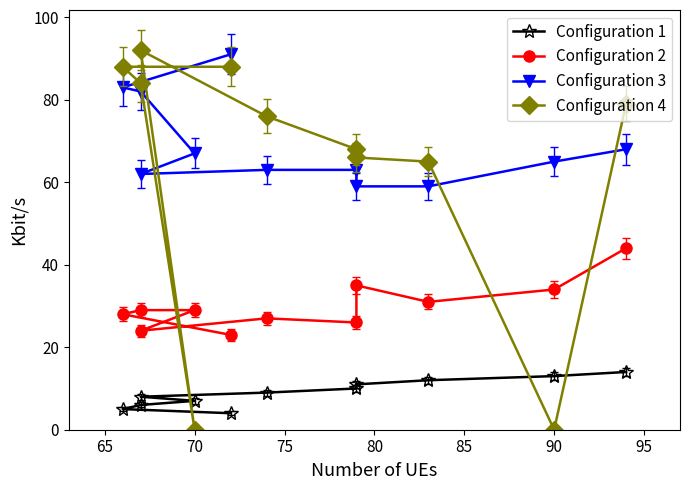

What is the spread (max minus min) of values at 90?

65